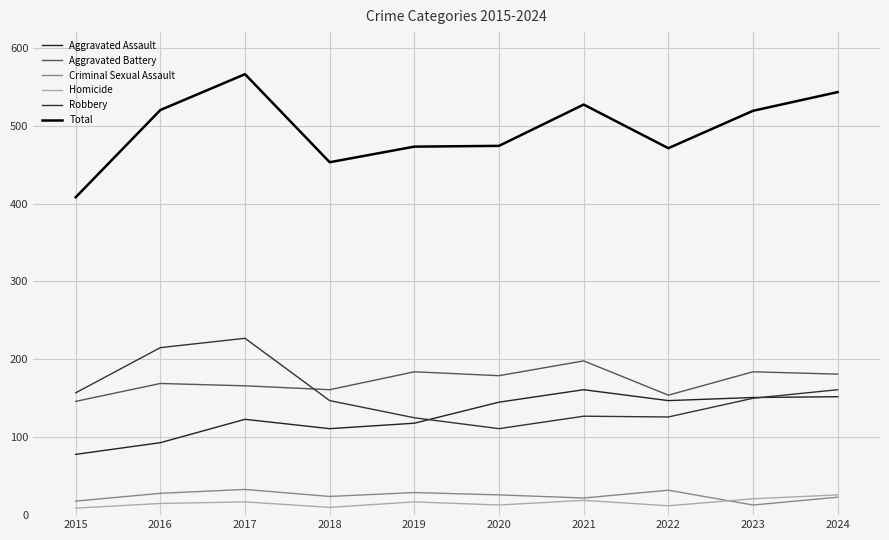

True or false: Aggravated Assault and Aggravated Battery cross at least once.

False